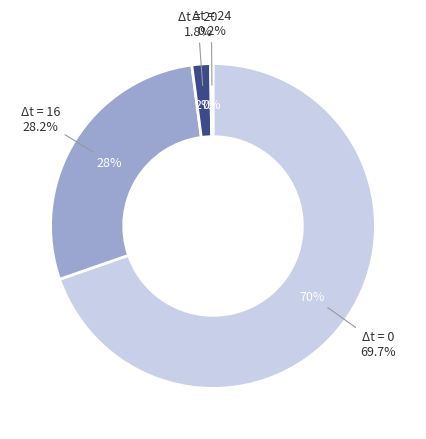

Which slice is the largest?

Δt = 0